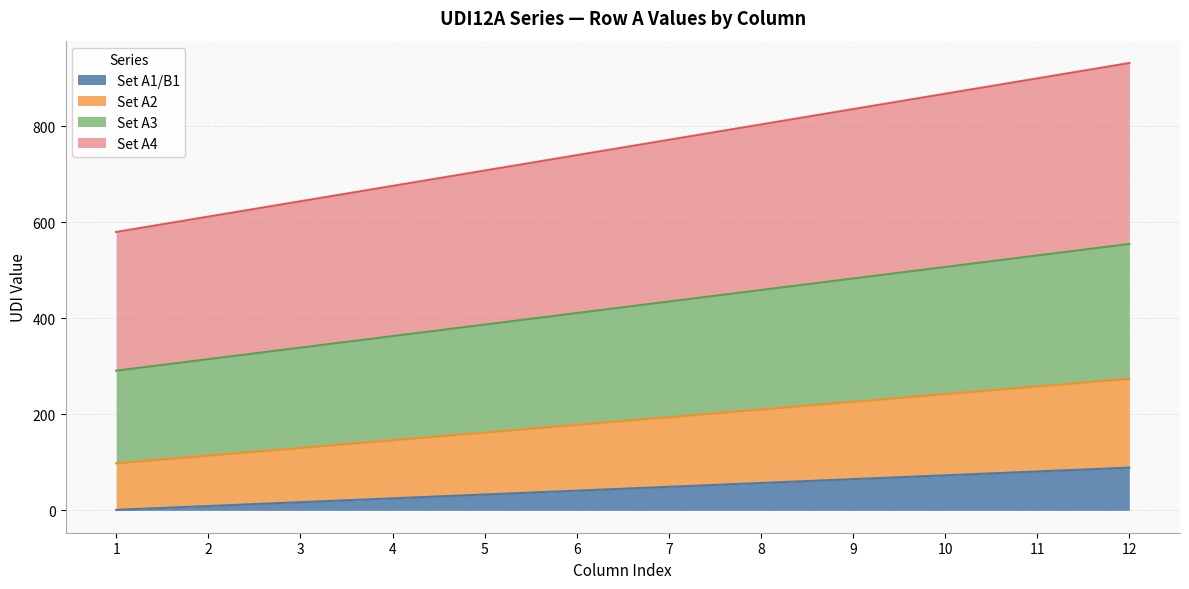

What is the value of the Set A4 point at the 8th from the left?

804